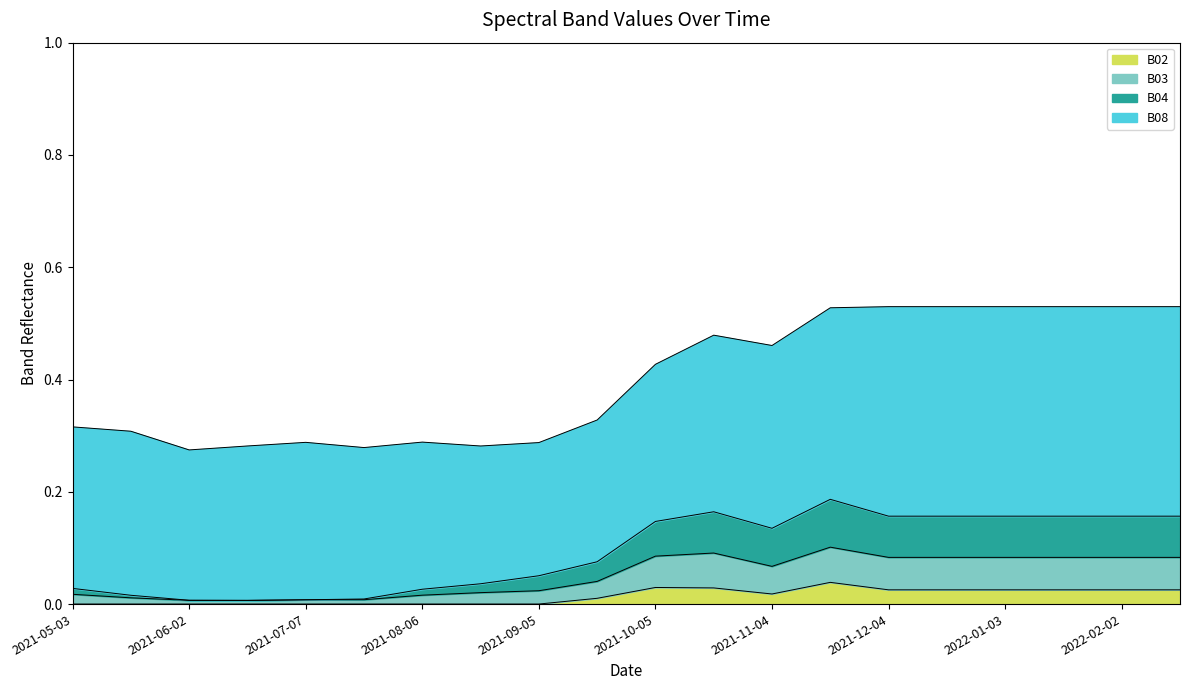

Rank the categories by B03 value from lowest to highest.

2021-06-17, 2021-06-02, 2021-07-07, 2021-07-22, 2021-05-18, 2021-08-06, 2021-05-03, 2021-08-21, 2021-09-05, 2021-09-20, 2021-11-04, 2021-10-05, 2021-12-04, 2021-12-19, 2022-01-03, 2022-01-18, 2022-02-02, 2022-02-17, 2021-10-20, 2021-11-19